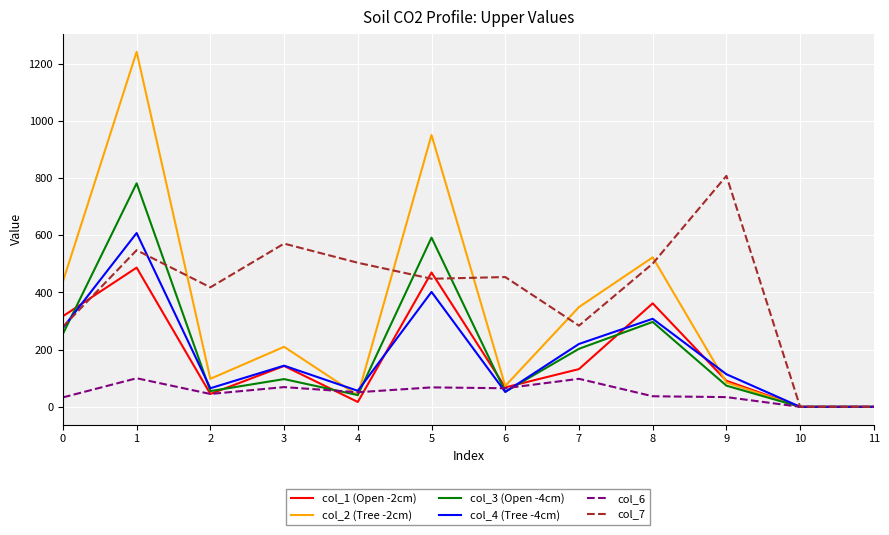

At which category is the sum across all series the highest?

1